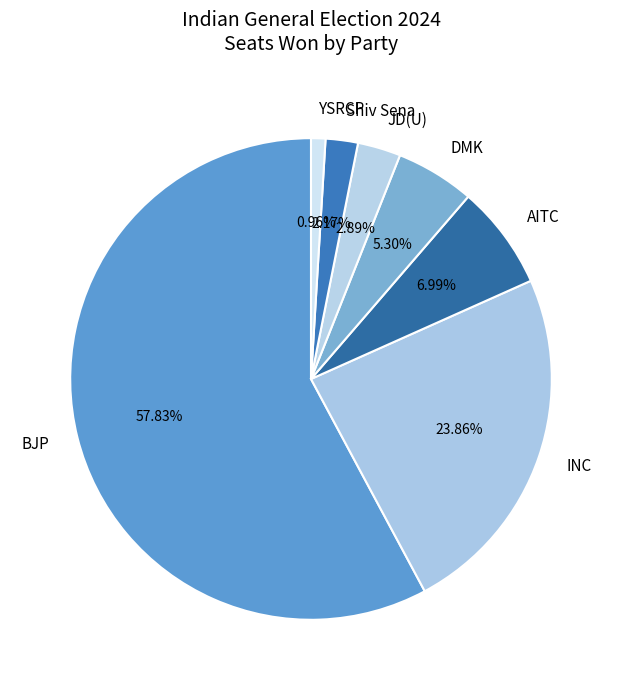

What is the ratio of the value at BJP to the value at JD(U)?

20.0